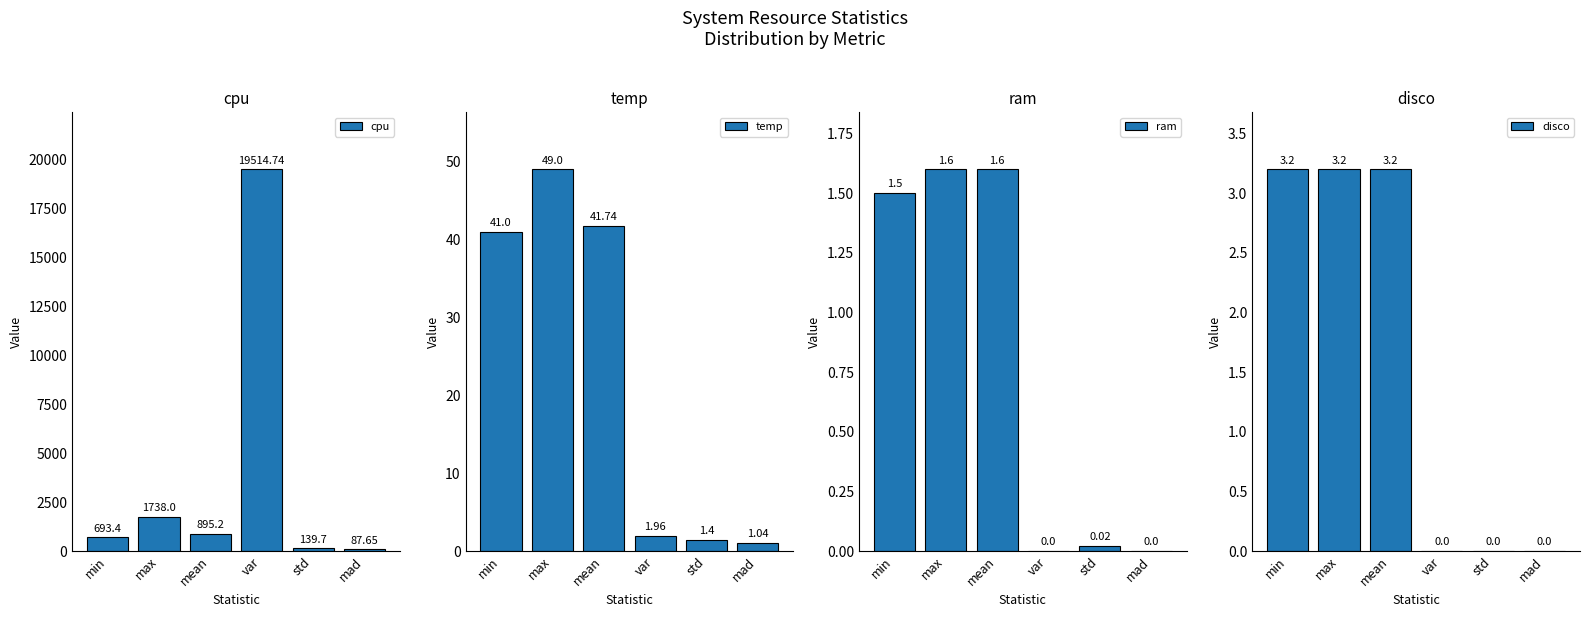

Where does the temp series first go above 41?

max